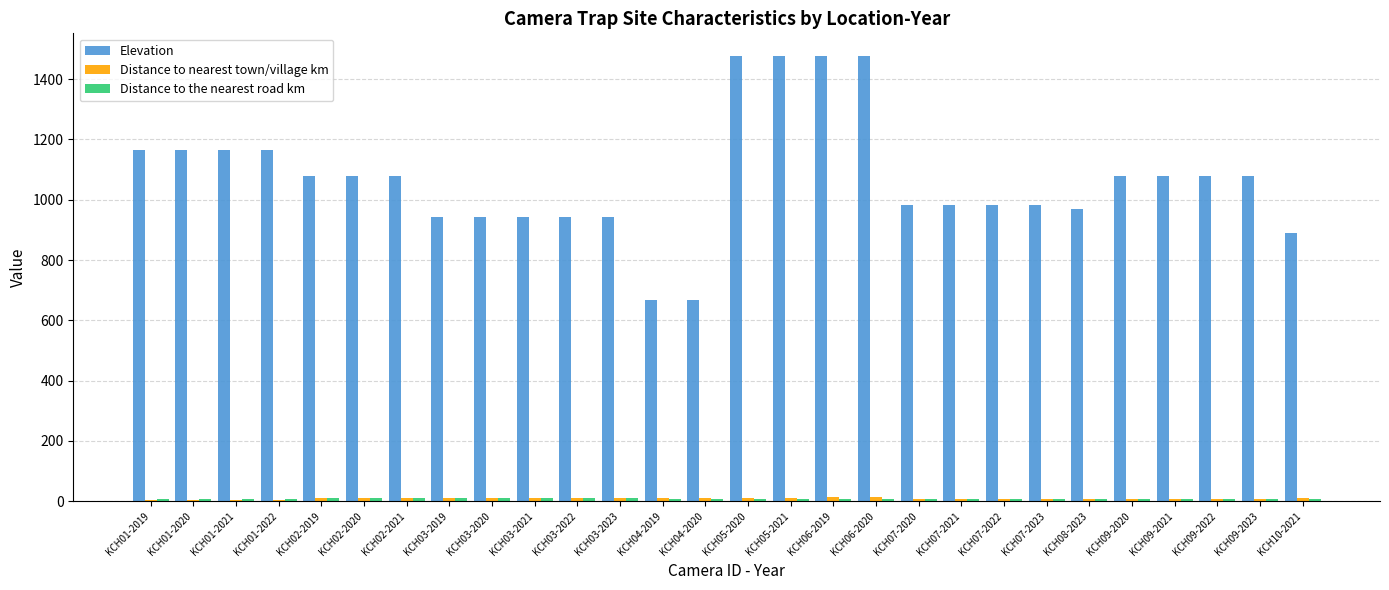

True or false: Elevation has a value of 1618.8 at KCH02-2021.

False